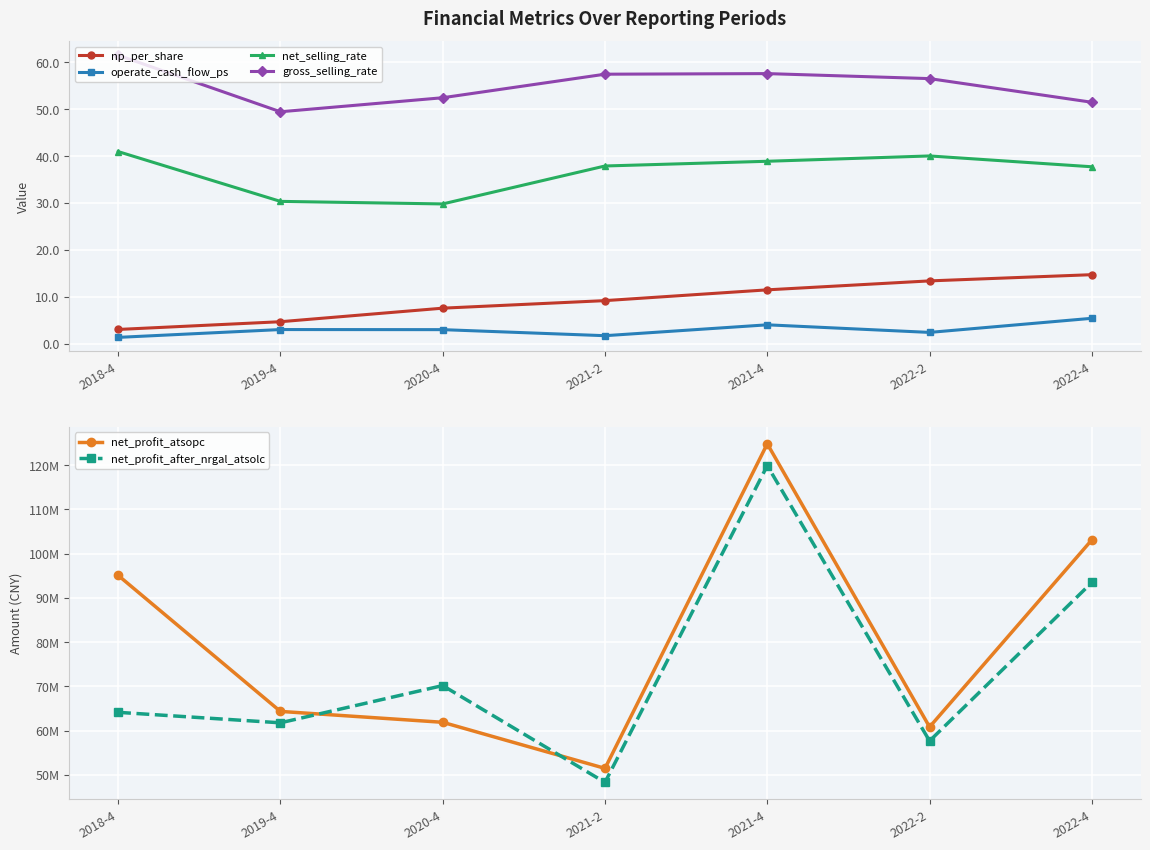

True or false: net_profit_atsopc and np_per_share intersect in this chart.

False